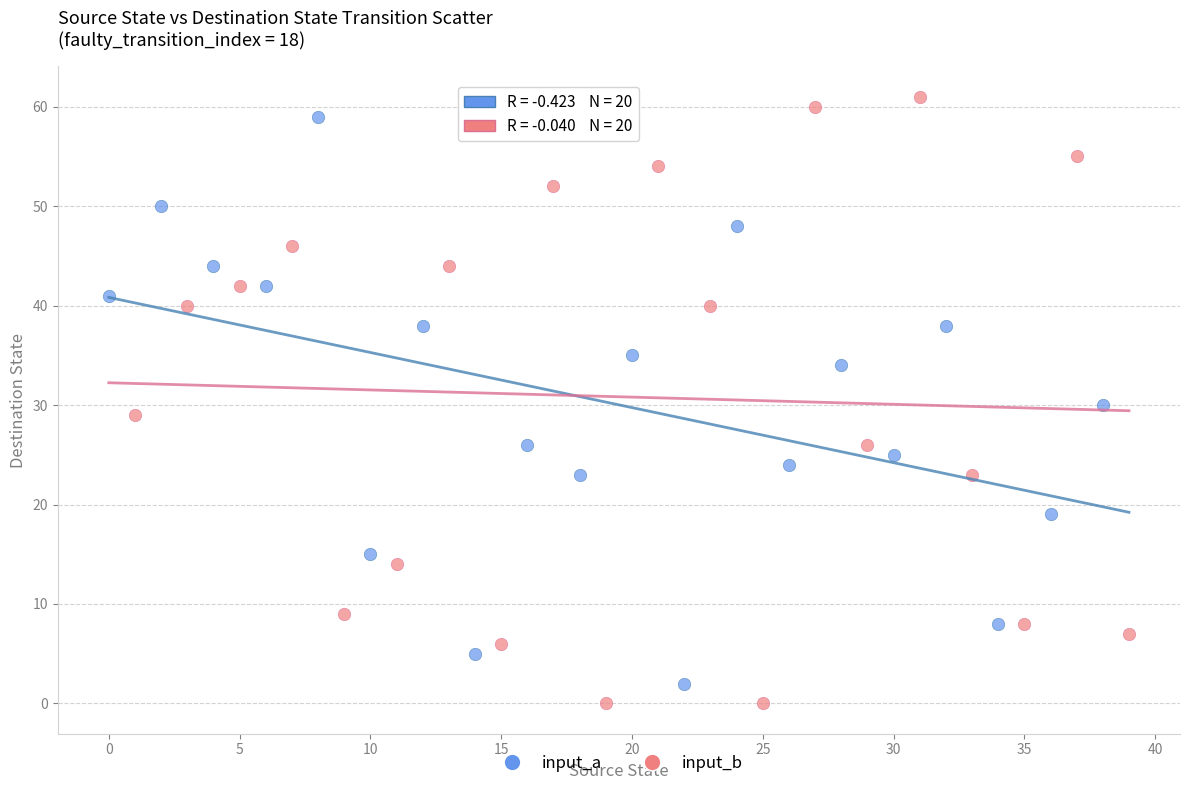

What are all the series names shown in the legend?

input_a, input_b